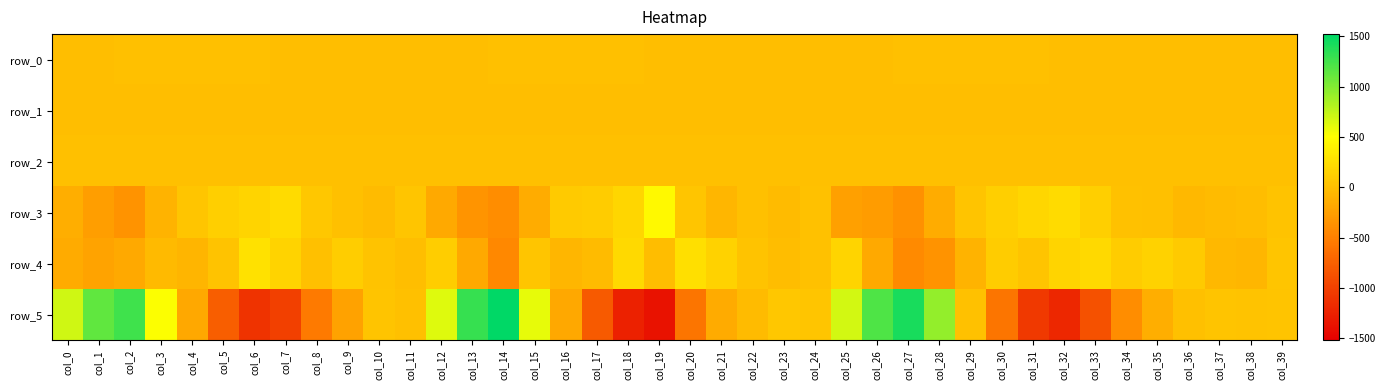

Reading left to right, extract all data points from this chart.

row_0: -0.9	-0.6	0.0	0.6	0.6	0.4	0.1	-0.3	-0.5	-0.5	-0.3	-0.3	-0.9	-0.6	0.0	0.8	0.7	0.5	0.2	-0.2	-0.5	-0.4	-0.3	-0.2	-0.3	-0.8	-0.5	0.0	0.6	0.6	0.5	0.3	-0.0	-0.4	-0.4	-0.3	-0.2	-0.1	-0.1	-0.3
row_1: -0.3	-0.4	-0.4	-0.2	-0.0	-0.1	-0.3	-0.3	-0.3	-0.2	-0.2	-0.2	-0.2	-0.5	-0.5	-0.3	-0.1	-0.2	-0.4	-0.4	-0.2	-0.2	-0.1	-0.1	-0.2	-0.3	-0.5	-0.5	-0.3	-0.1	-0.1	-0.3	-0.4	-0.3	-0.2	-0.2	-0.1	-0.1	-0.1	-0.2
row_2: 0.8	0.8	1.0	1.1	1.1	1.1	1.0	0.9	0.9	1.0	1.0	0.9	0.8	0.8	0.9	1.1	1.1	1.0	1.0	1.0	0.9	0.9	1.0	1.0	0.9	0.9	0.8	0.9	1.0	1.2	1.1	1.0	0.9	0.9	0.9	0.9	0.9	1.0	1.0	0.9
row_3: -134.5	-250.7	-353.8	-84.2	56.2	125.5	169.2	221.4	60.7	7.5	-32.5	56.3	-169.5	-333.1	-401.7	-142.9	88.4	102.5	181.7	454.3	55.2	-65.1	0.8	-32.6	22.2	-245.8	-278.8	-363.0	-151.9	43.5	127.0	179.5	220.3	123.5	13.7	3.1	-52.7	-31.6	-12.3	33.8
row_4: -156.0	-217.3	-177.1	-36.7	-82.8	31.9	262.9	164.2	8.5	110.9	25.9	-5.6	108.7	-174.3	-428.2	49.5	-60.4	-33.6	206.2	-22.9	252.4	144.1	25.0	-14.9	20.8	173.8	-178.0	-427.1	-345.9	-89.5	99.3	43.6	166.4	203.3	97.6	151.6	88.1	-50.8	-70.8	52.6
row_5: 694.5	1135.6	1267.8	521.9	-188.4	-771.8	-1111.8	-1009.3	-543.2	-233.9	35.6	8.2	634.5	1298.0	1520.3	602.3	-185.8	-805.7	-1253.5	-1367.9	-586.5	-155.3	-29.2	62.4	53.8	688.7	1203.4	1422.2	932.4	20.9	-583.0	-1067.6	-1208.9	-868.2	-392.6	-139.6	4.0	37.5	32.0	46.8